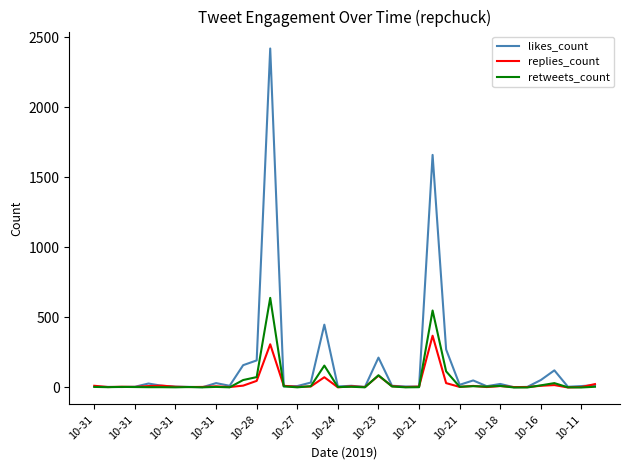

What is the maximum value shown in the chart?

2418